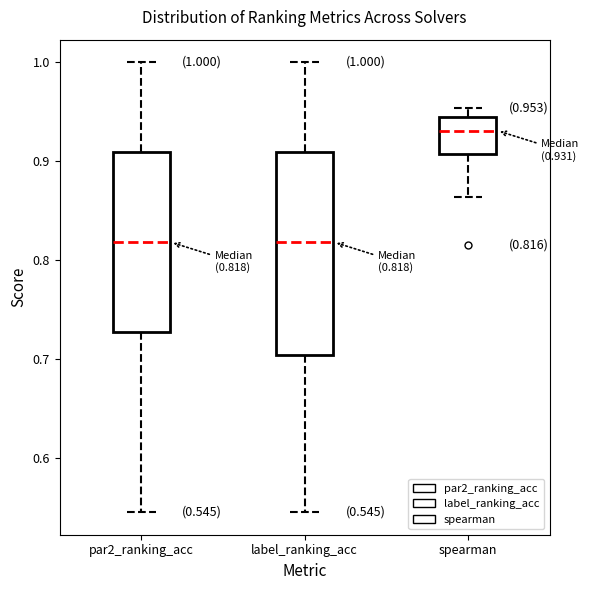

Comparing the boxes themselves (not the whiskers), which one is the tallest?

label_ranking_acc